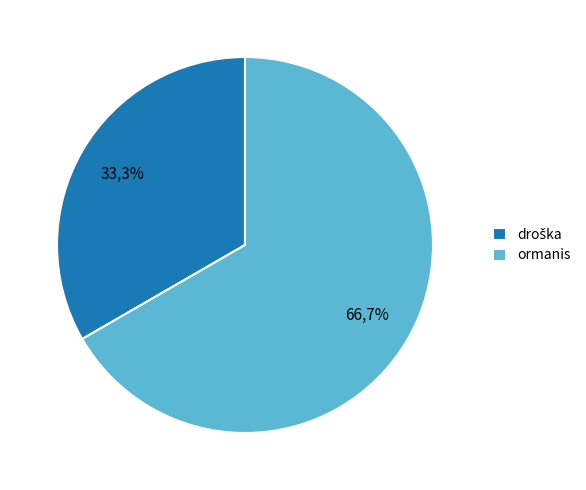

Is it true that droška is 33% of the pie?

True